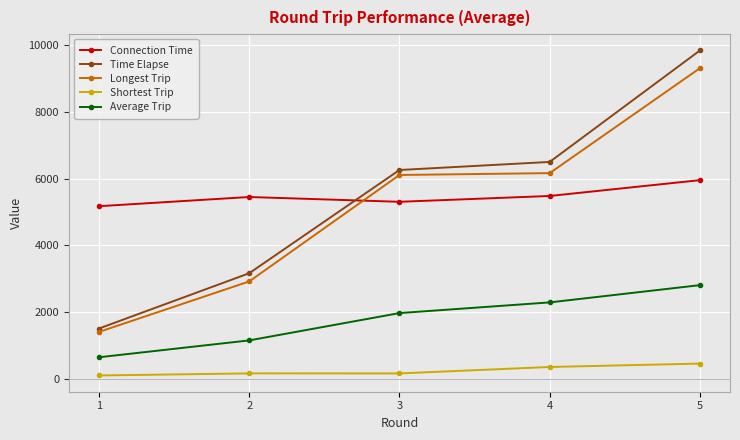

Between 2 and 5, which series saw the biggest shift?

Time Elapse